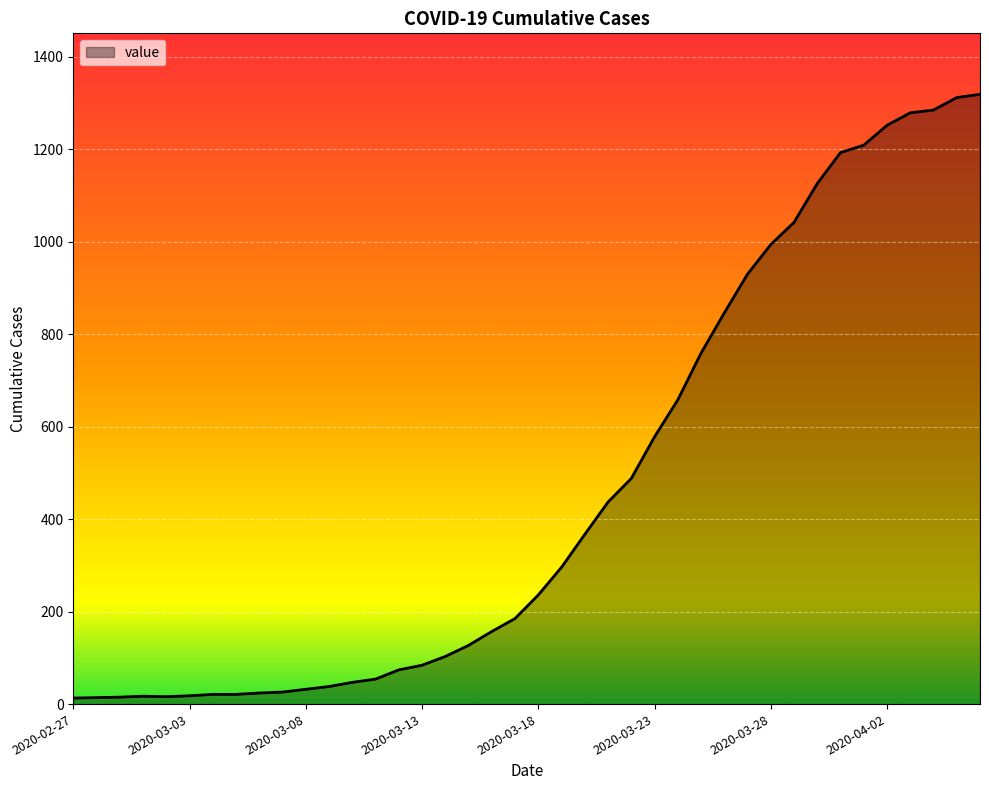

How many points are lower than both their immediate neighbors (excluding endpoints)?

1